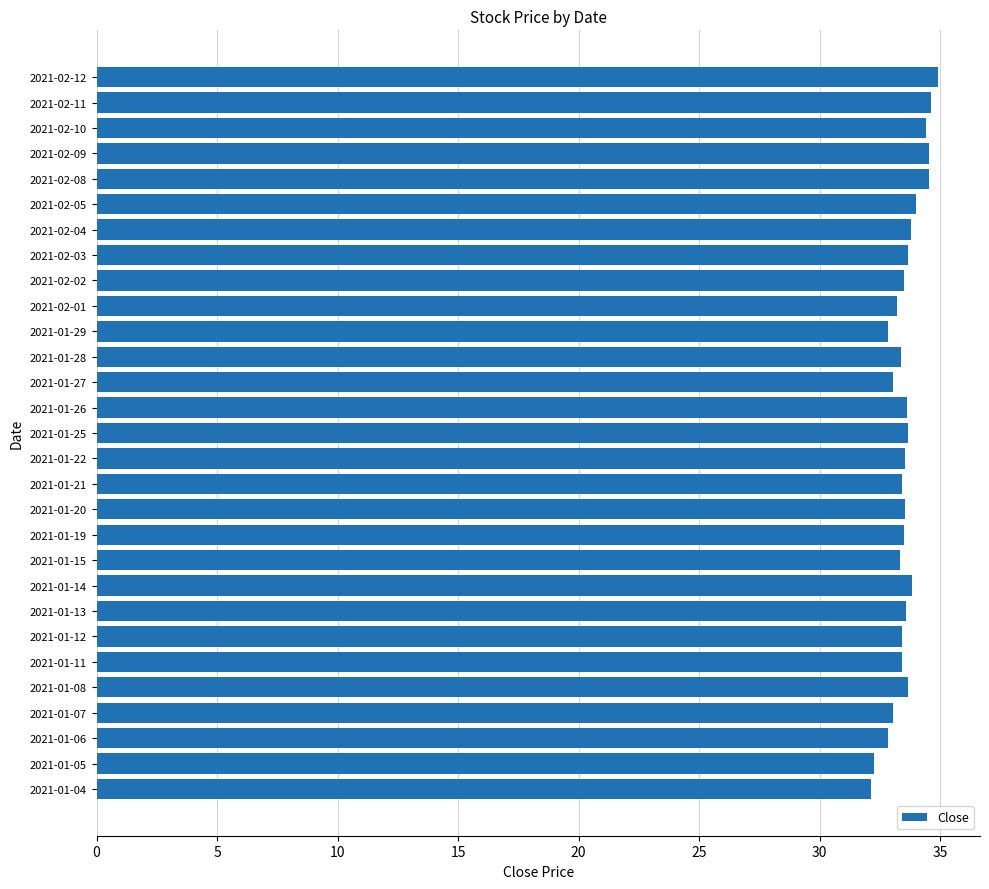

Are the bars horizontal?

Yes